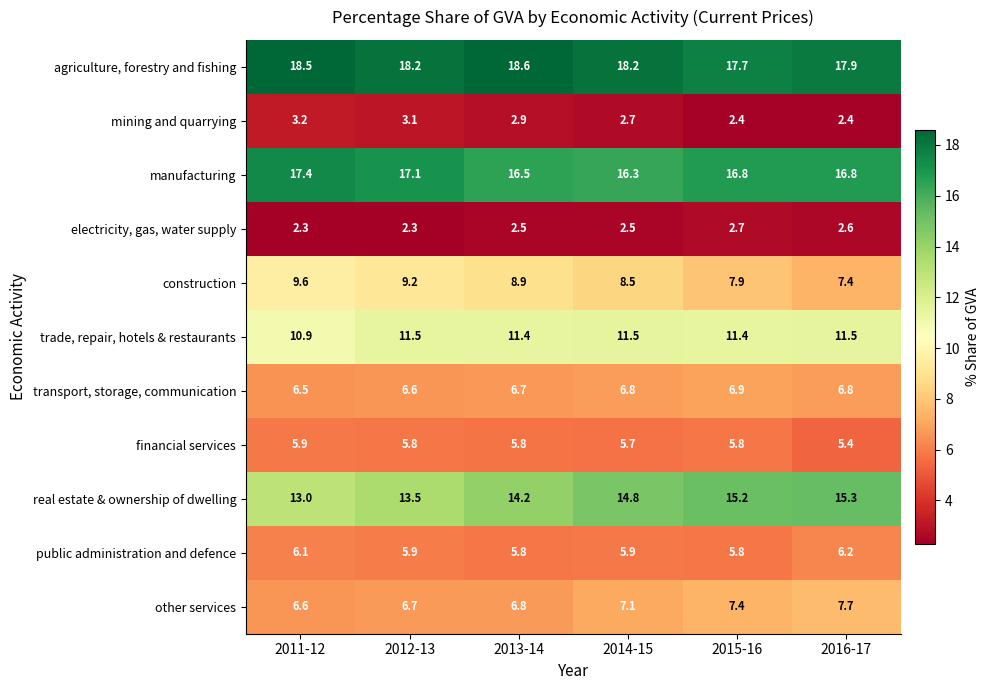

What is the spread (max minus min) of values at 2015-16?

15.3